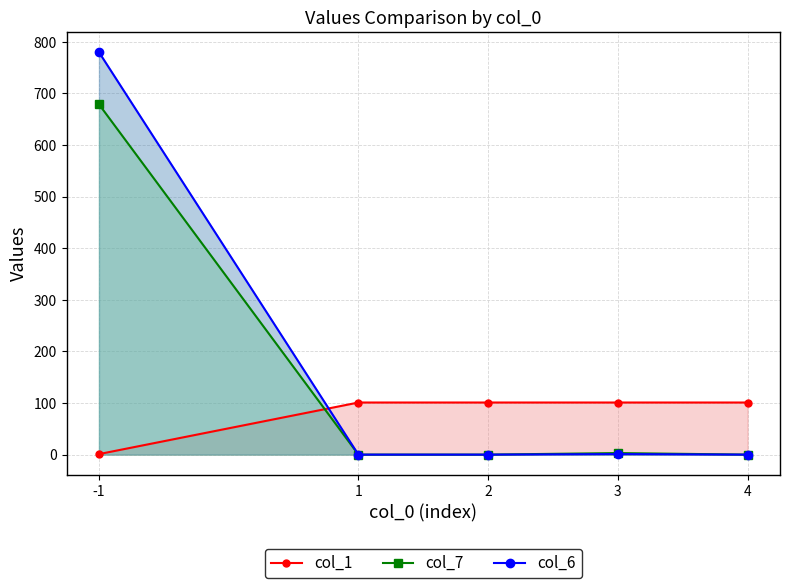

True or false: col_7 and col_1 cross at least once.

True